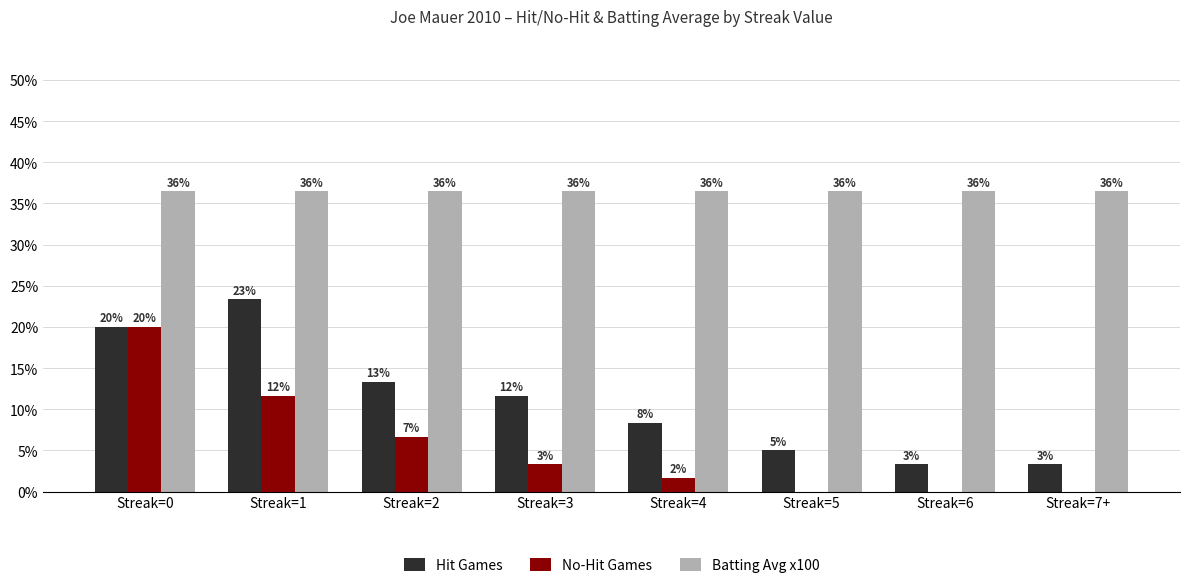

Where is Batting Avg x100 nearest to the value 36?

Streak=0